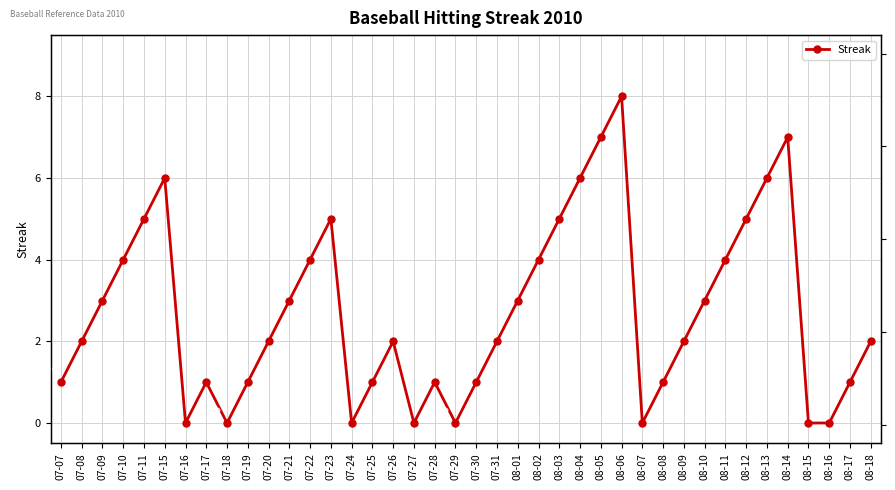

List the labels in order of value, largest first.

08-06, 08-05, 08-14, 07-15, 08-04, 08-13, 07-11, 07-23, 08-03, 08-12, 07-10, 07-22, 08-02, 08-11, 07-09, 07-21, 08-01, 08-10, 07-08, 07-20, 07-26, 07-31, 08-09, 08-18, 07-07, 07-17, 07-19, 07-25, 07-28, 07-30, 08-08, 08-17, 07-16, 07-18, 07-24, 07-27, 07-29, 08-07, 08-15, 08-16